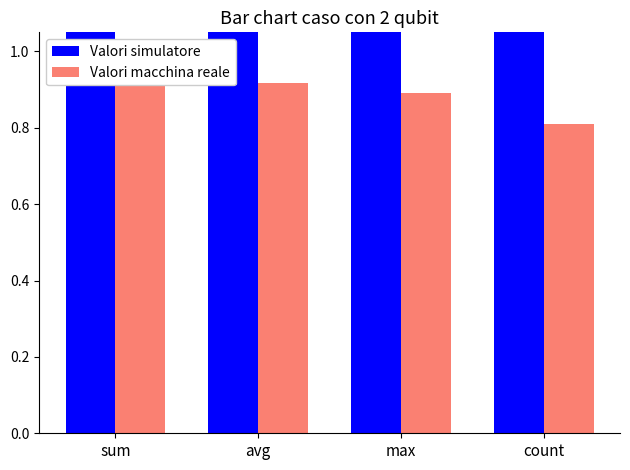

Is it true that Valori macchina reale equals 0.8 at count?

True